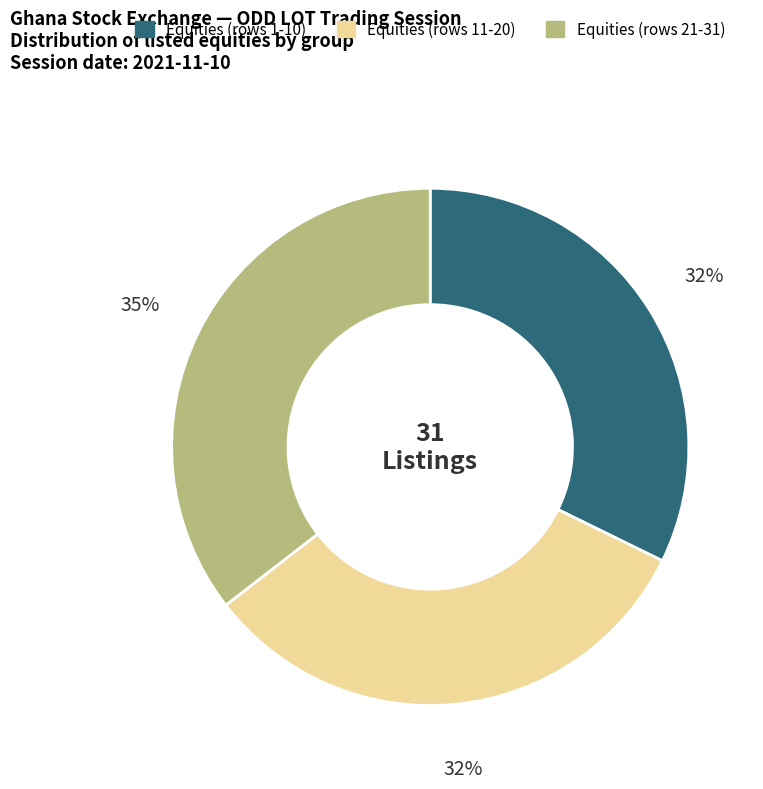

To the nearest percent, what is the difference between the largest and smallest slice percentages?

3%